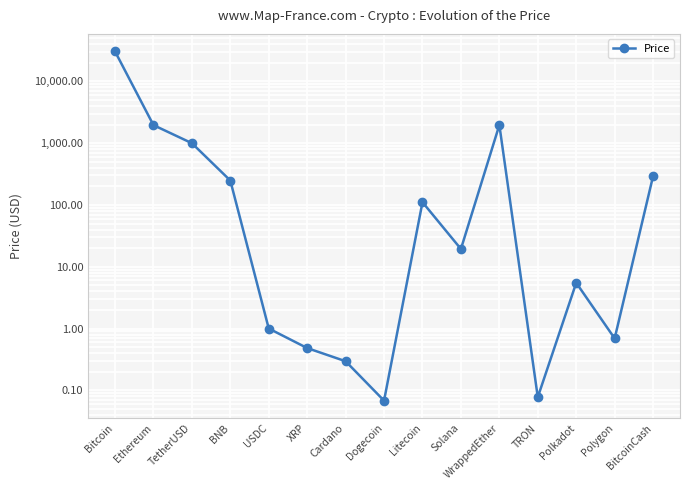

Rank the categories by value from lowest to highest.

Dogecoin, TRON, Cardano, XRP, Polygon, USDC, Polkadot, Solana, Litecoin, BNB, BitcoinCash, TetherUSD, Ethereum, WrappedEther, Bitcoin